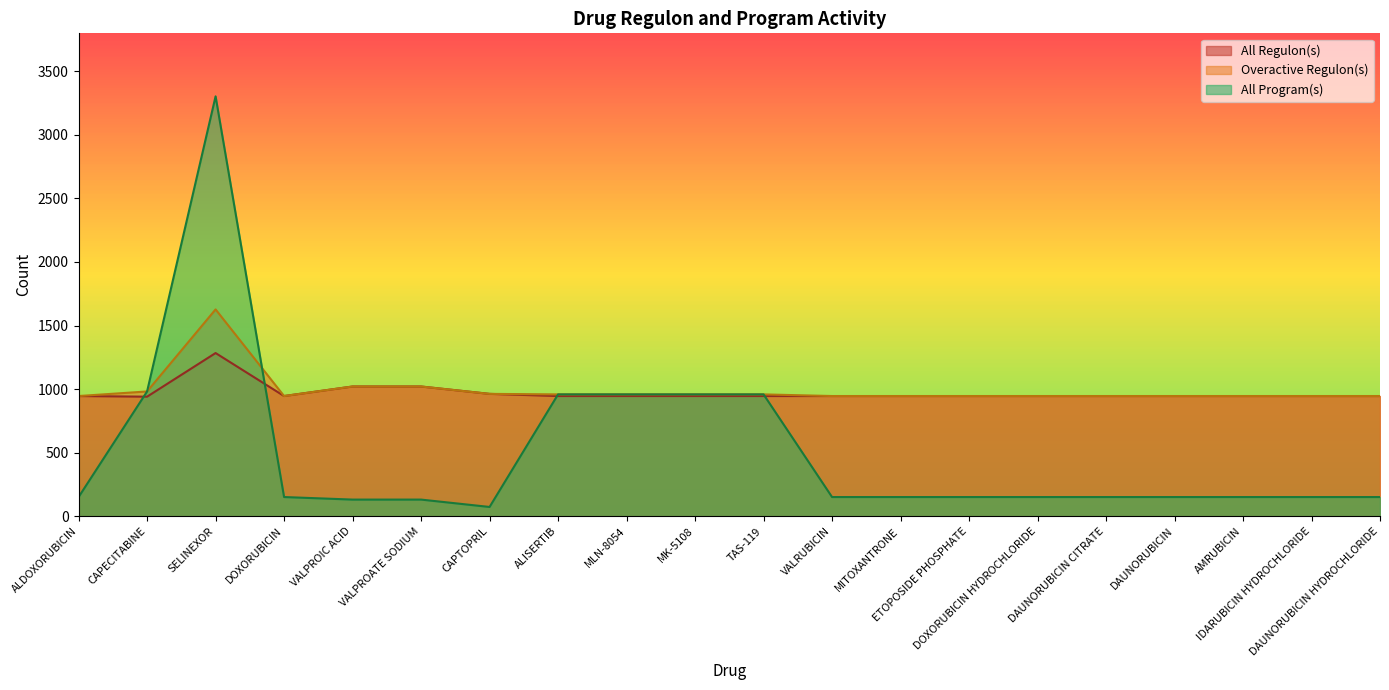

List the labels in order of All Regulon(s) value, largest first.

SELINEXOR, VALPROIC ACID, VALPROATE SODIUM, CAPTOPRIL, ALDOXORUBICIN, DOXORUBICIN, ALISERTIB, MLN-8054, MK-5108, TAS-119, VALRUBICIN, MITOXANTRONE, ETOPOSIDE PHOSPHATE, DOXORUBICIN HYDROCHLORIDE, DAUNORUBICIN CITRATE, DAUNORUBICIN, AMRUBICIN, IDARUBICIN HYDROCHLORIDE, DAUNORUBICIN HYDROCHLORIDE, CAPECITABINE